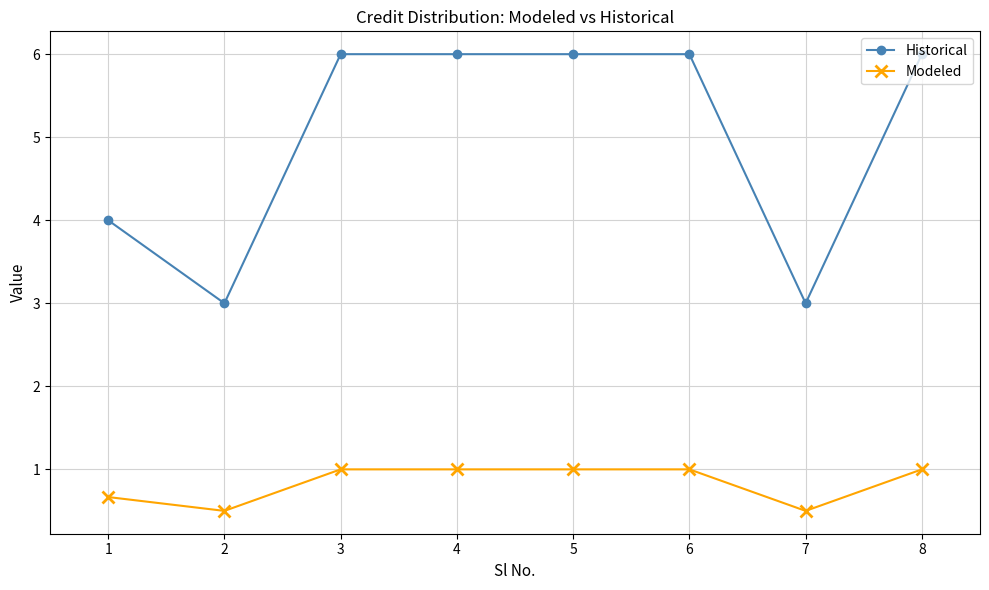

True or false: Historical and Modeled cross at least once.

False